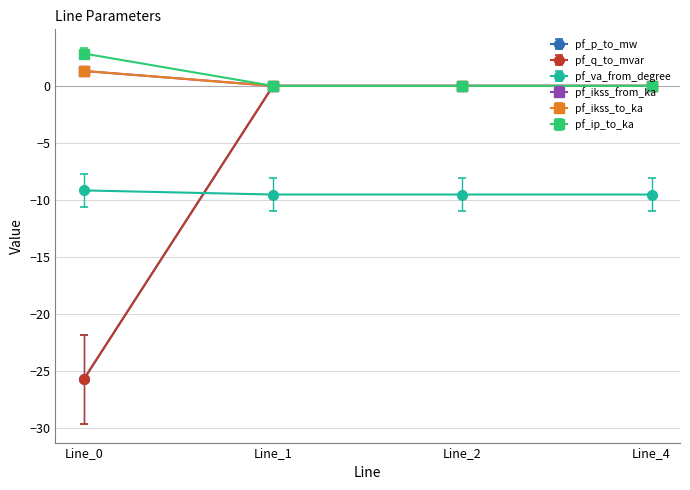

Does the chart have visible grid lines?

Yes